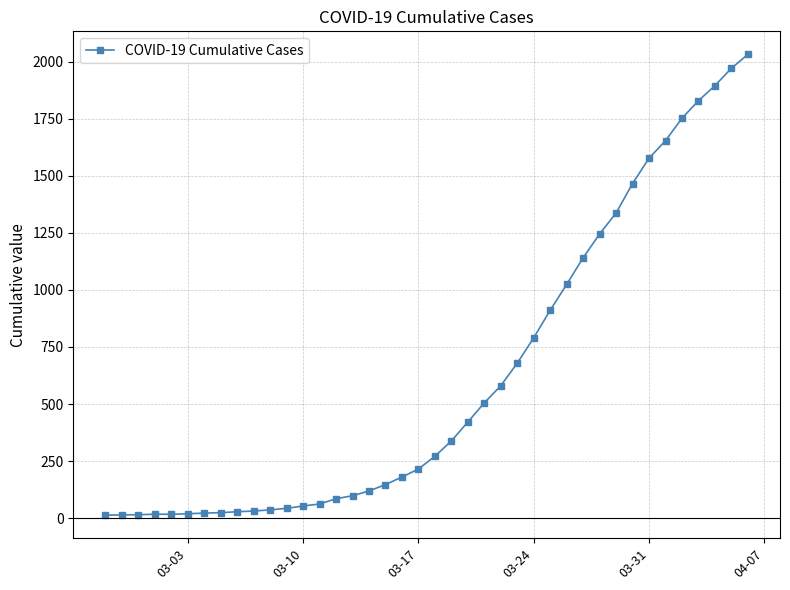

What is the difference between the second highest and second lowest values?

1957